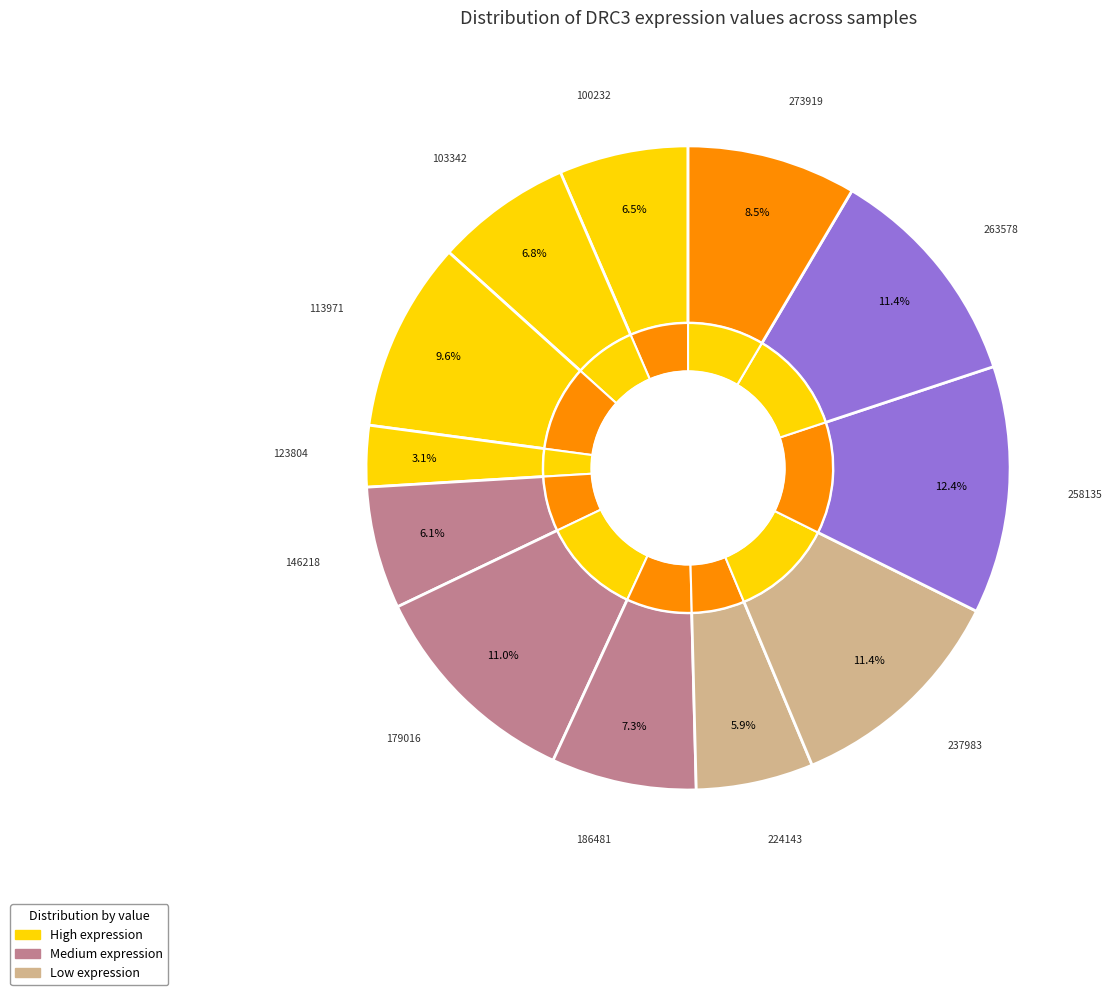

Is there a majority slice in this chart?

No